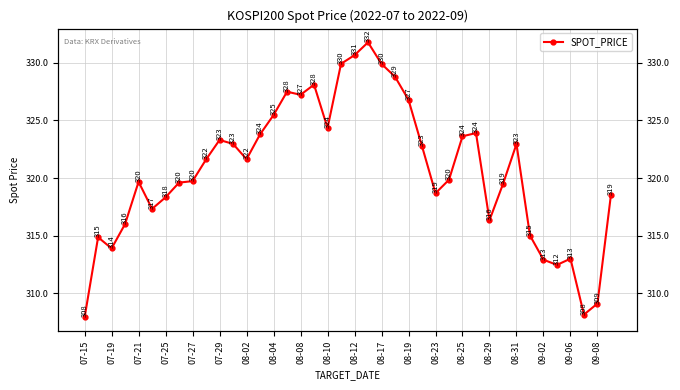

What is the change in value from 22 to 27?

-10.1